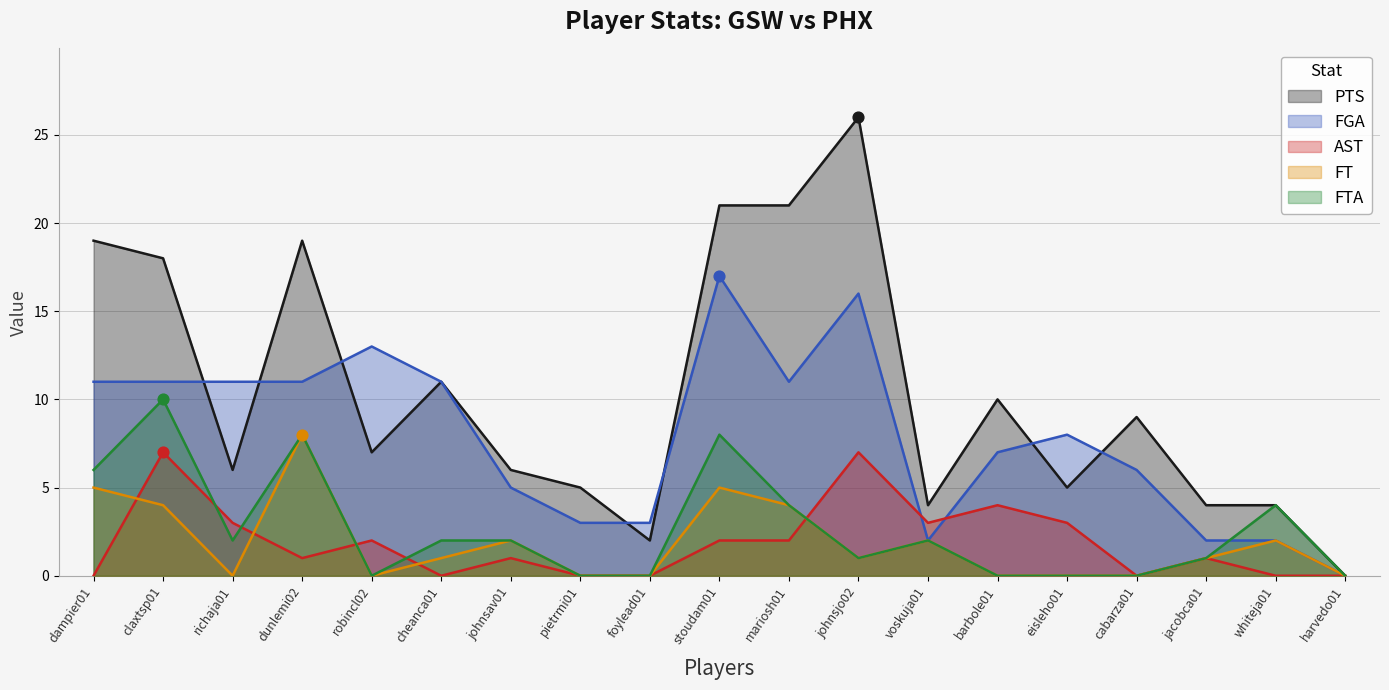

Which series has the widest spread of Y values?

PTS